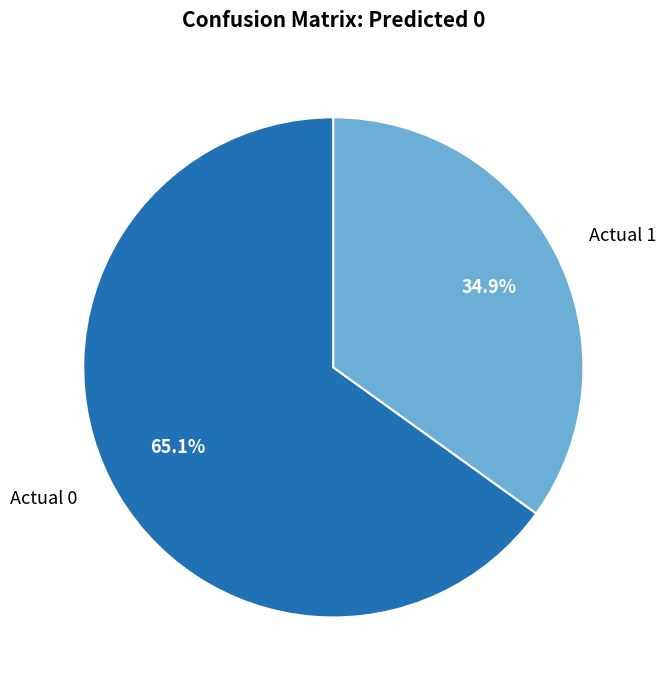

What is the majority slice?

Actual 0